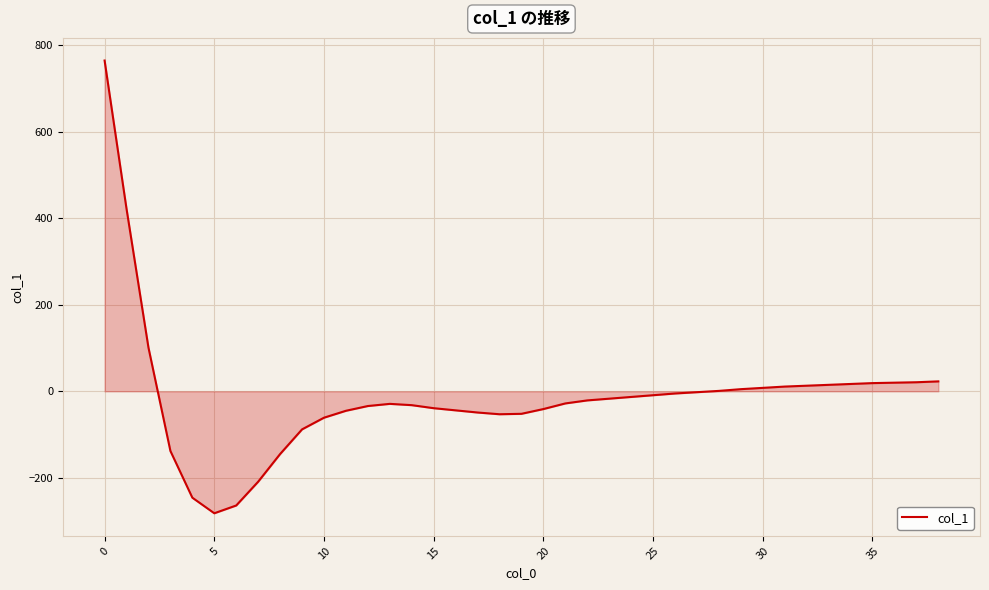

What is the maximum value shown in the chart?

765